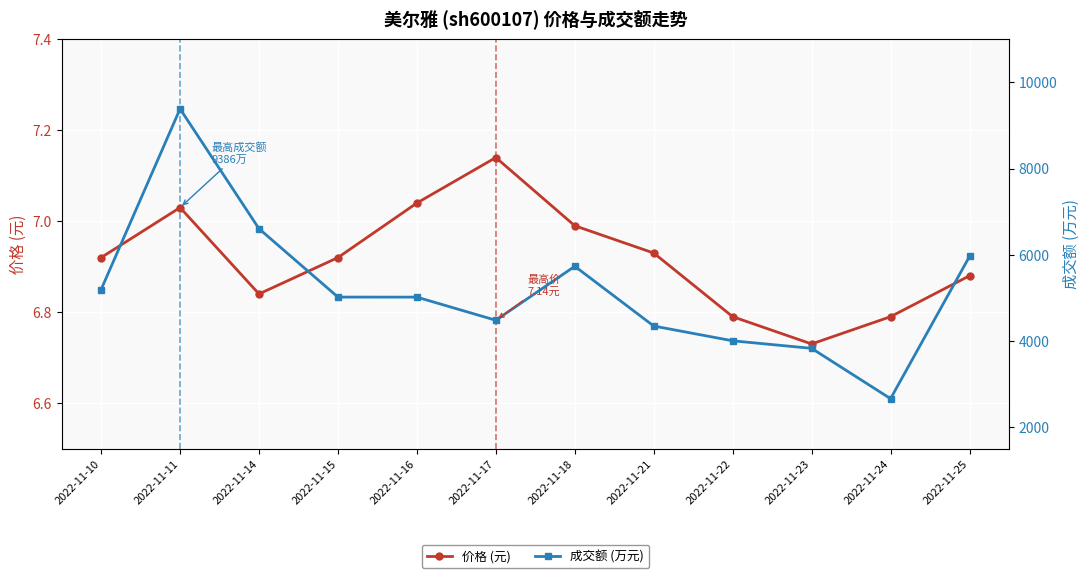

Reading left to right, list all the values displayed in this chart.

价格 (元): 2022-11-10=6.9	2022-11-11=7.0	2022-11-14=6.8	2022-11-15=6.9	2022-11-16=7.0	2022-11-17=7.1	2022-11-18=7.0	2022-11-21=6.9	2022-11-22=6.8	2022-11-23=6.7	2022-11-24=6.8	2022-11-25=6.9
成交额 (万元): 2022-11-10=5192.0	2022-11-11=9386.0	2022-11-14=6603.0	2022-11-15=5016.0	2022-11-16=5015.0	2022-11-17=4478.0	2022-11-18=5731.0	2022-11-21=4344.0	2022-11-22=4001.0	2022-11-23=3826.0	2022-11-24=2658.0	2022-11-25=5959.0